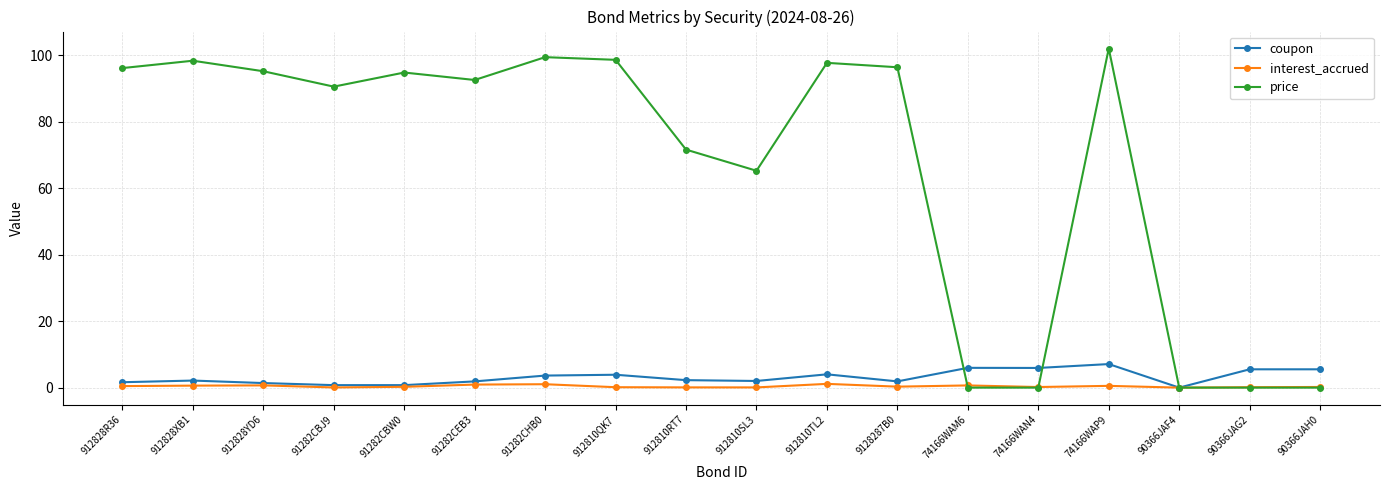

Rank the series by their maximum value, from lowest to highest.

interest_accrued, coupon, price